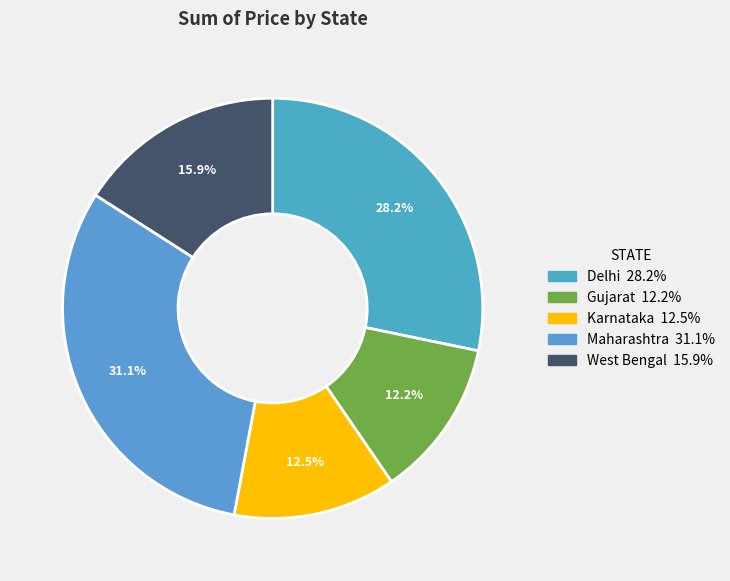

Is there a majority slice in this chart?

No